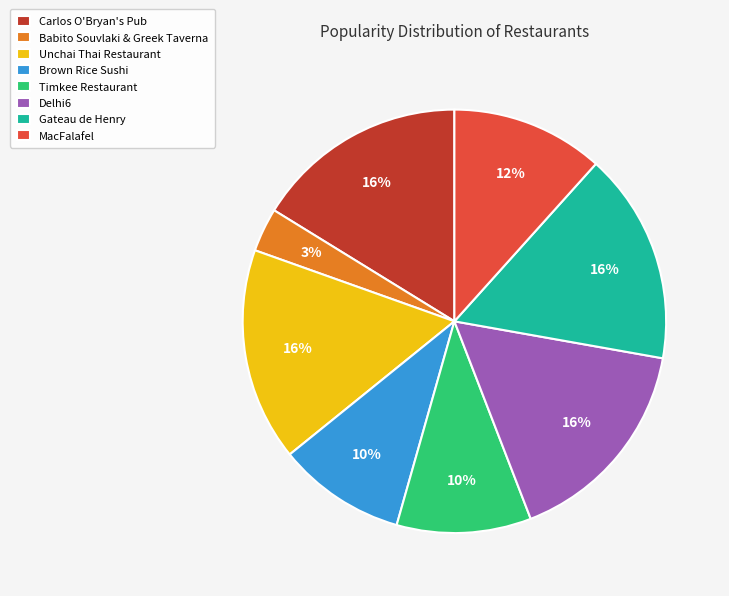

To the nearest percent, what is the difference between the largest and smallest slice percentages?

13%